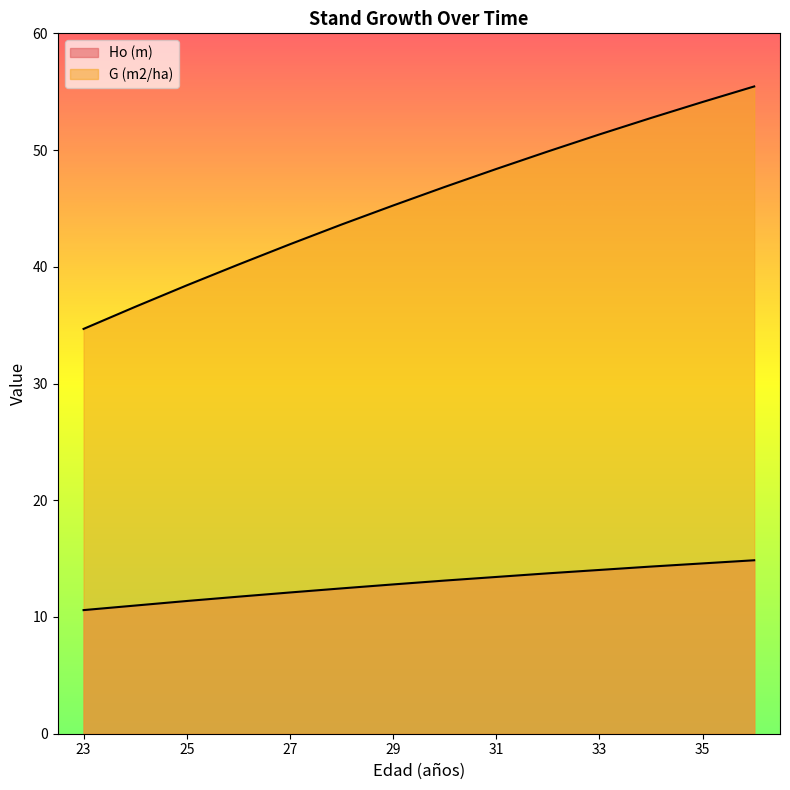

What is the value of the G (m2/ha) point at the 4th from the left?

40.2